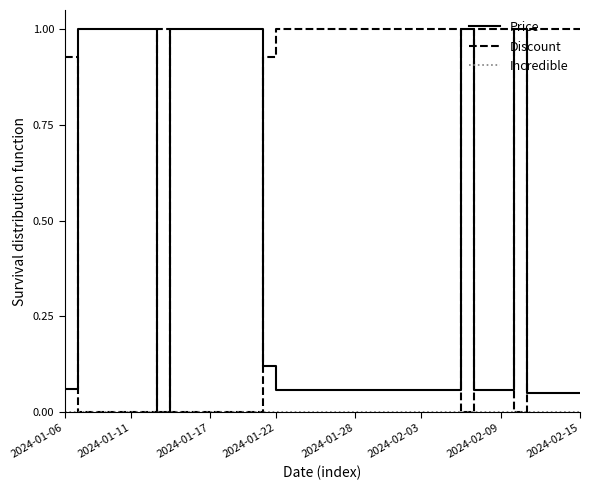

How many categories are shown in the chart?

40